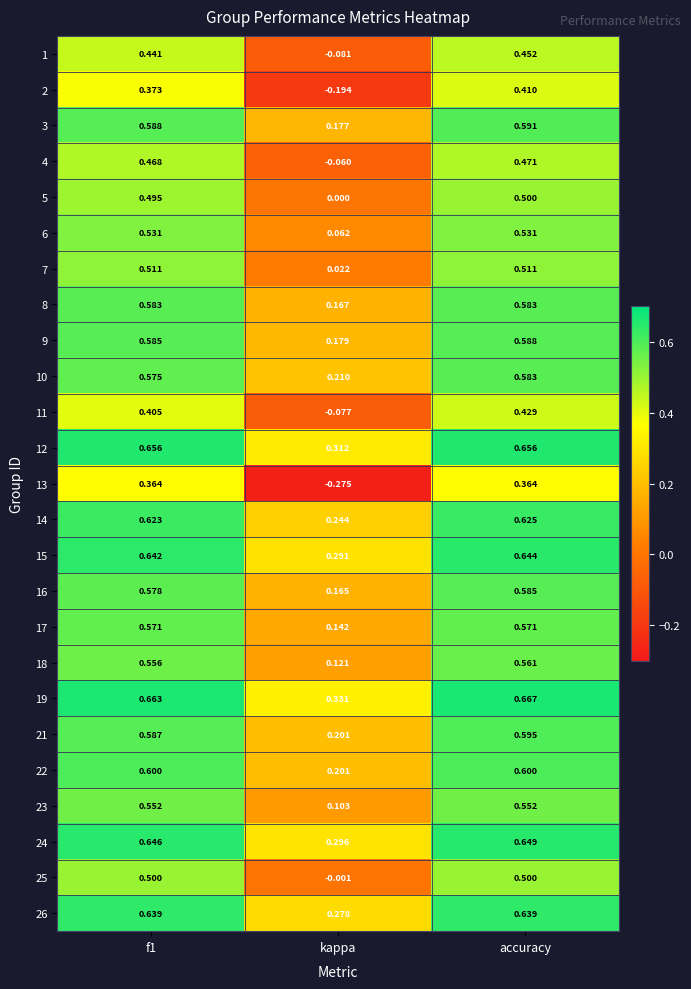

Where is 2 nearest to the value 0?

kappa